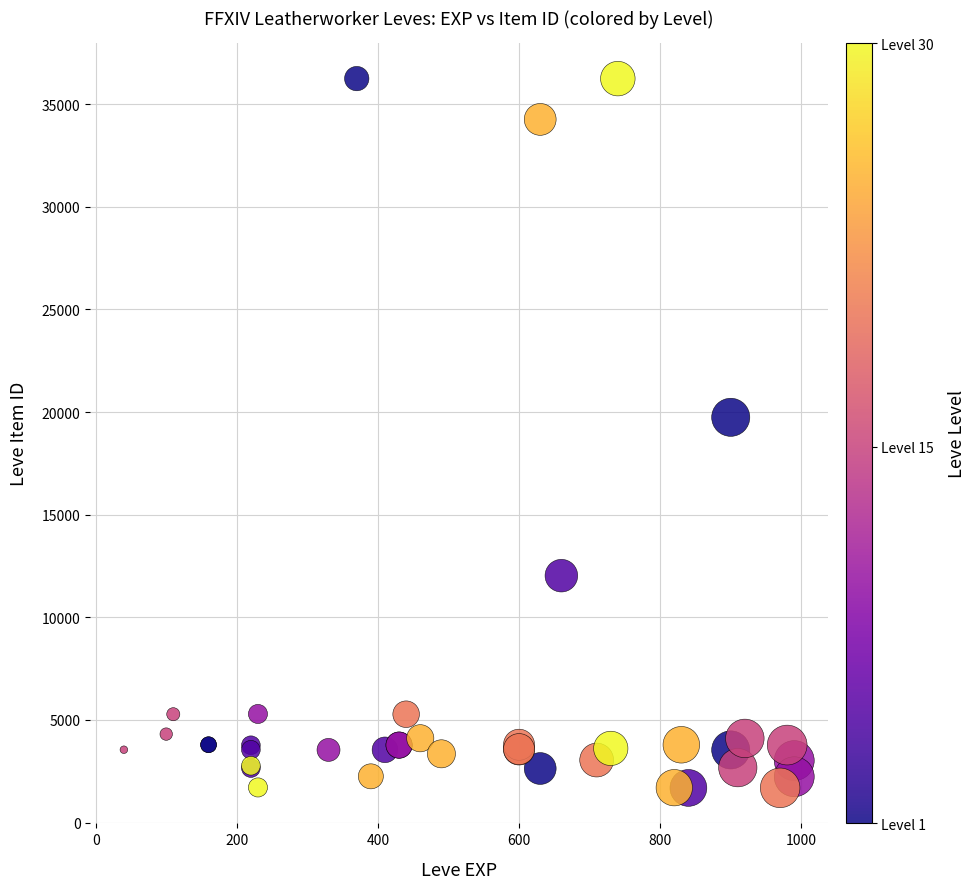

What Y value in the scatter plot is closest to 18967?

19744